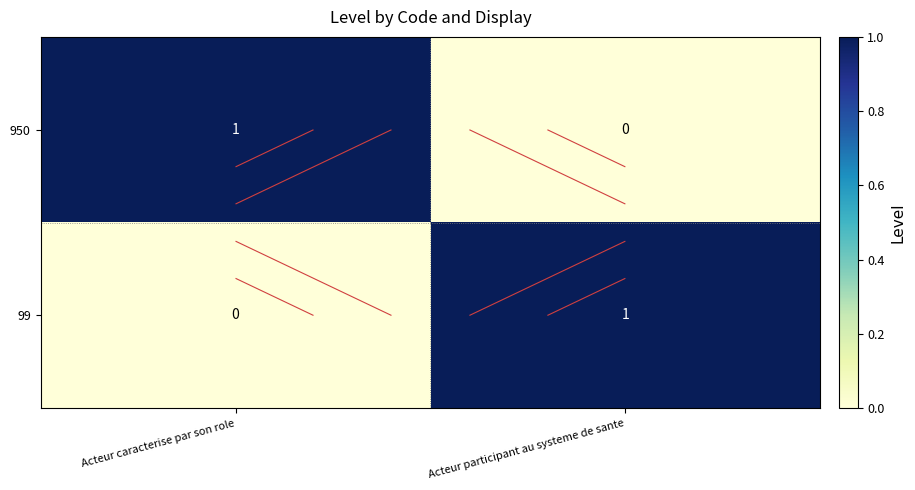

What is the spread (max minus min) of values at Acteur participant au systeme de sante?

1